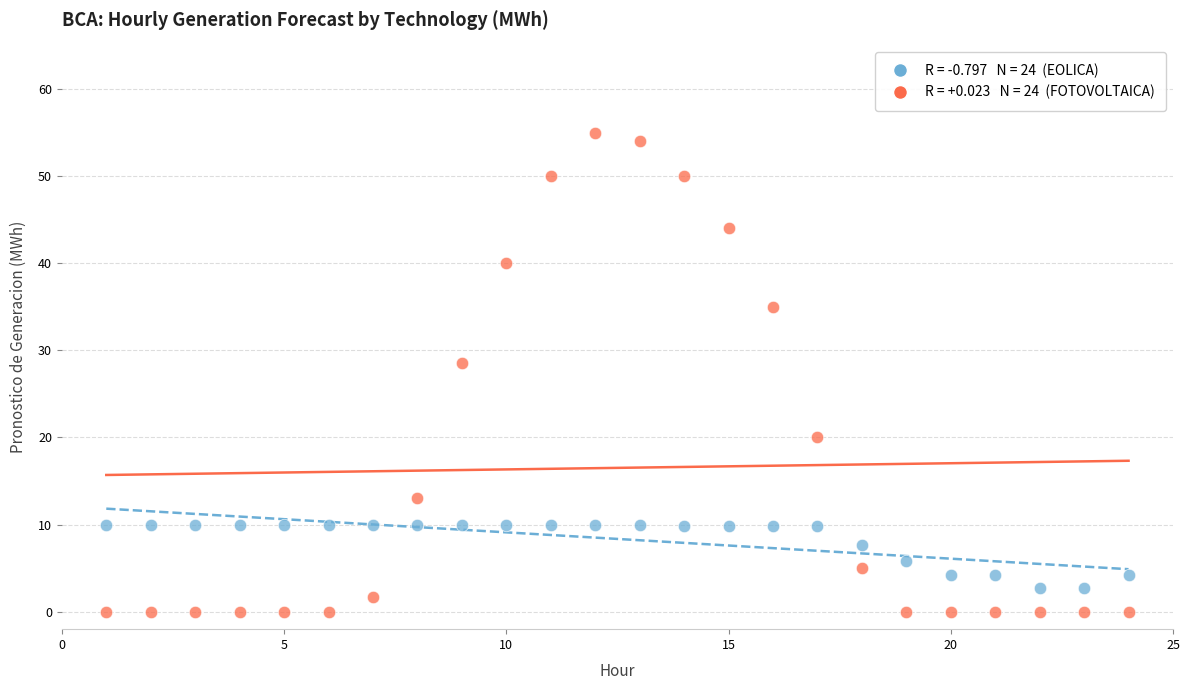

Across all series, what Y value is closest to 27?

28.6